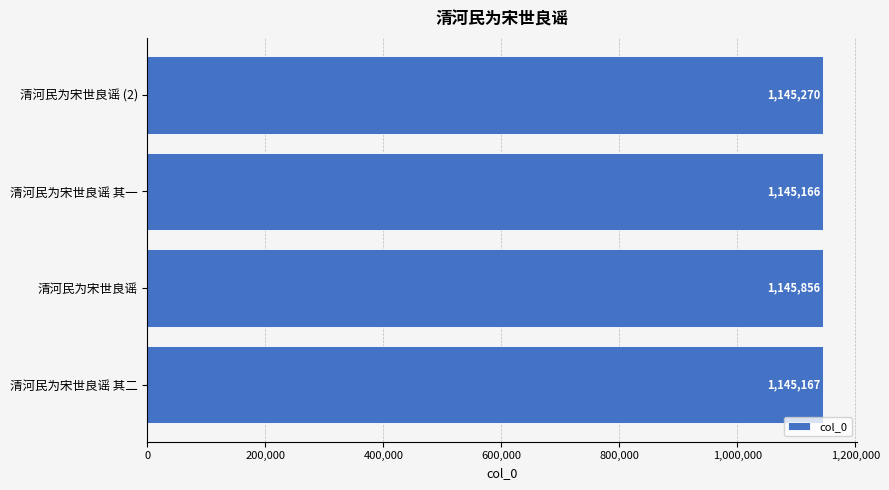

List the labels in order of value, smallest first.

清河民为宋世良谣 其一, 清河民为宋世良谣 其二, 清河民为宋世良谣 (2), 清河民为宋世良谣